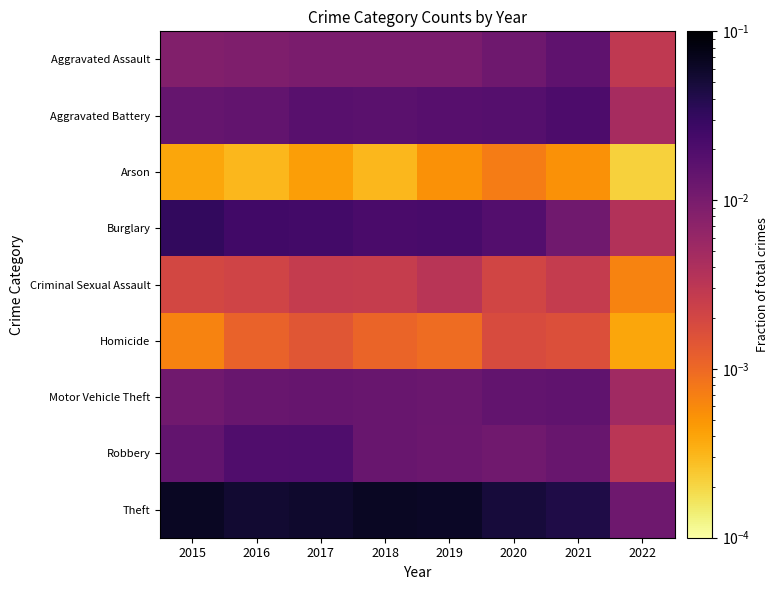

Reading right to left, extract all data points from this chart.

Aggravated Assault: 2022=0.0	2021=0.0	2020=0.0	2019=0.0	2018=0.0	2017=0.0	2016=0.0	2015=0.0
Aggravated Battery: 2022=0.0	2021=0.0	2020=0.0	2019=0.0	2018=0.0	2017=0.0	2016=0.0	2015=0.0
Arson: 2022=0.0	2021=0.0	2020=0.0	2019=0.0	2018=0.0	2017=0.0	2016=0.0	2015=0.0
Burglary: 2022=0.0	2021=0.0	2020=0.0	2019=0.0	2018=0.0	2017=0.0	2016=0.0	2015=0.0
Criminal Sexual Assault: 2022=0.0	2021=0.0	2020=0.0	2019=0.0	2018=0.0	2017=0.0	2016=0.0	2015=0.0
Homicide: 2022=0.0	2021=0.0	2020=0.0	2019=0.0	2018=0.0	2017=0.0	2016=0.0	2015=0.0
Motor Vehicle Theft: 2022=0.0	2021=0.0	2020=0.0	2019=0.0	2018=0.0	2017=0.0	2016=0.0	2015=0.0
Robbery: 2022=0.0	2021=0.0	2020=0.0	2019=0.0	2018=0.0	2017=0.0	2016=0.0	2015=0.0
Theft: 2022=0.0	2021=0.0	2020=0.0	2019=0.1	2018=0.1	2017=0.1	2016=0.1	2015=0.1